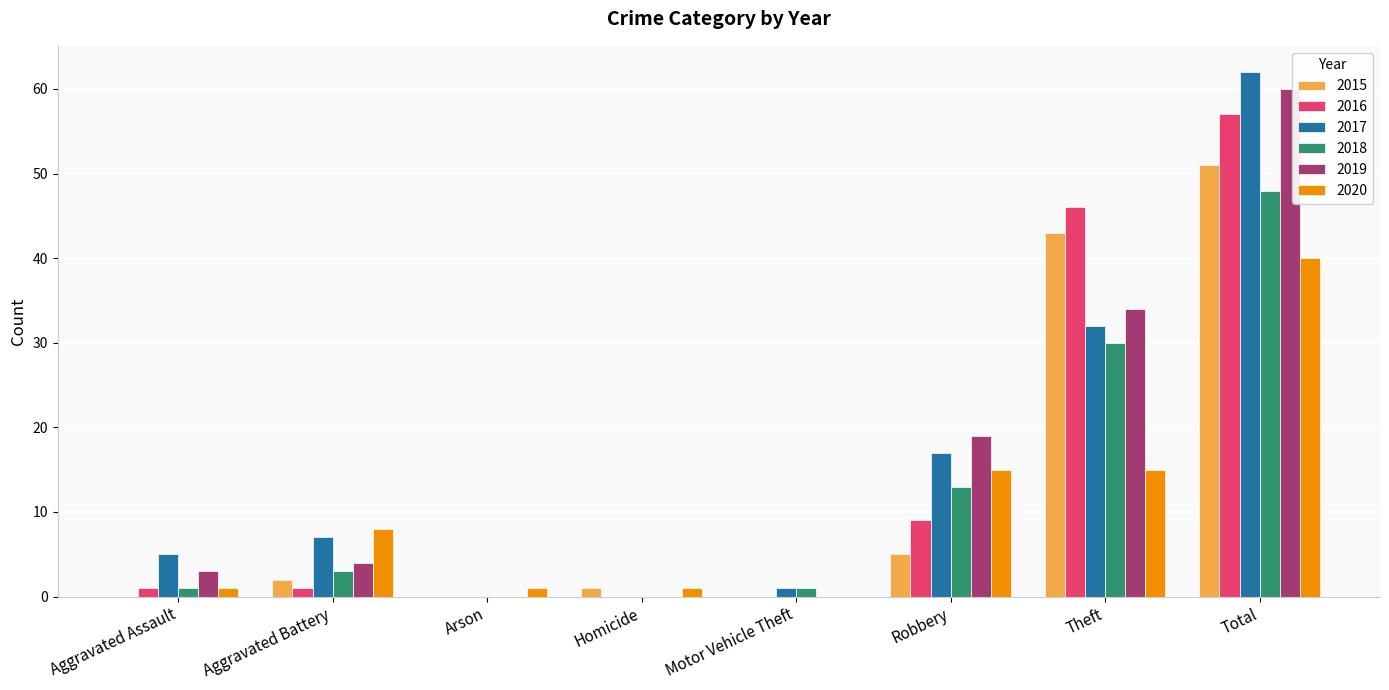

The 2019 series shows 60 at Total. True or false?

True